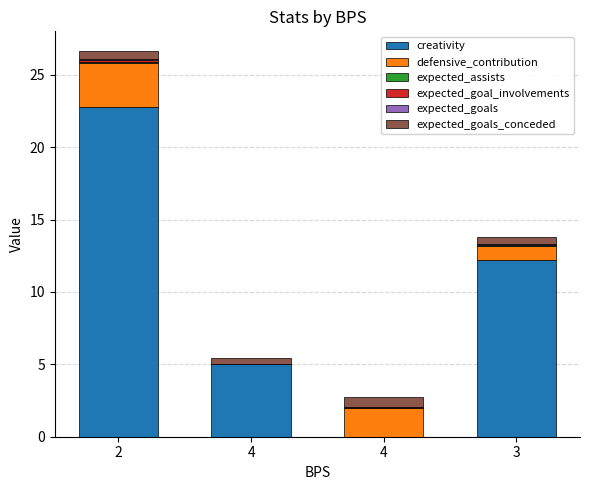

Does the chart contain stacked bars?

Yes